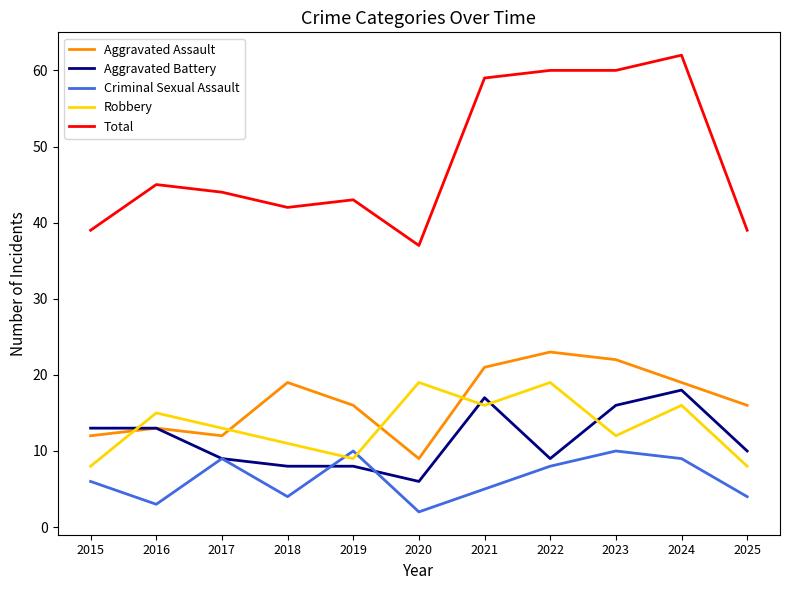

How many intersections are there between Aggravated Assault and Robbery?

4